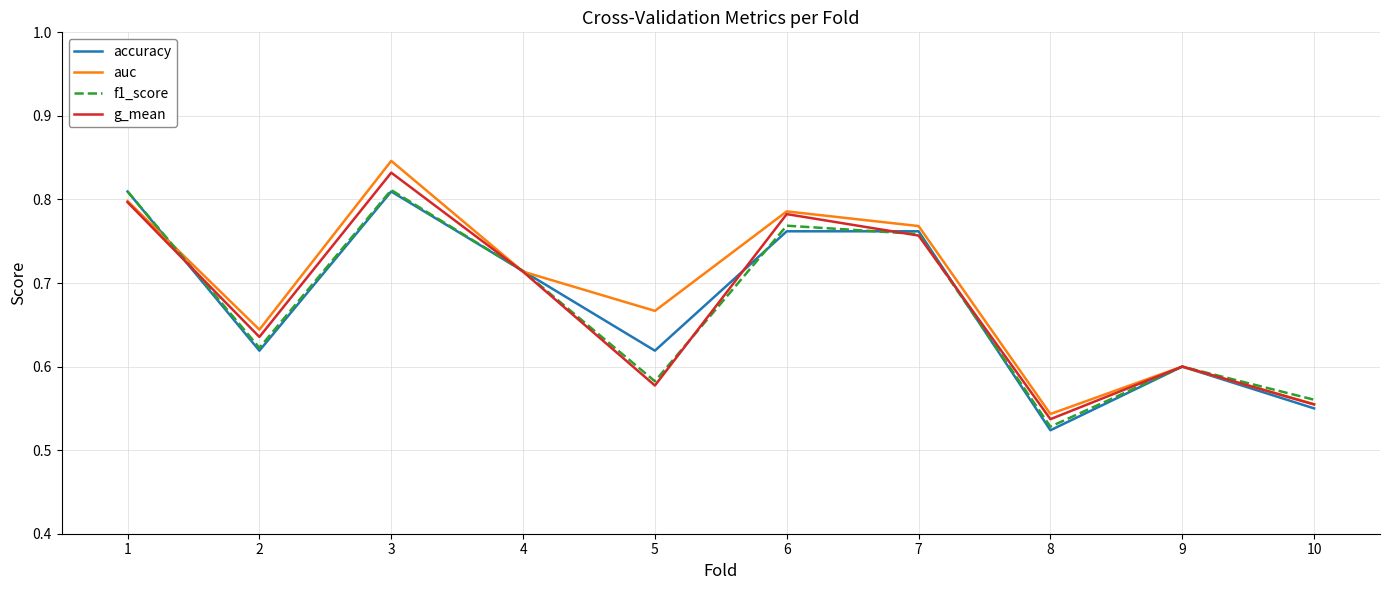

What are all the series names shown in the legend?

accuracy, auc, f1_score, g_mean